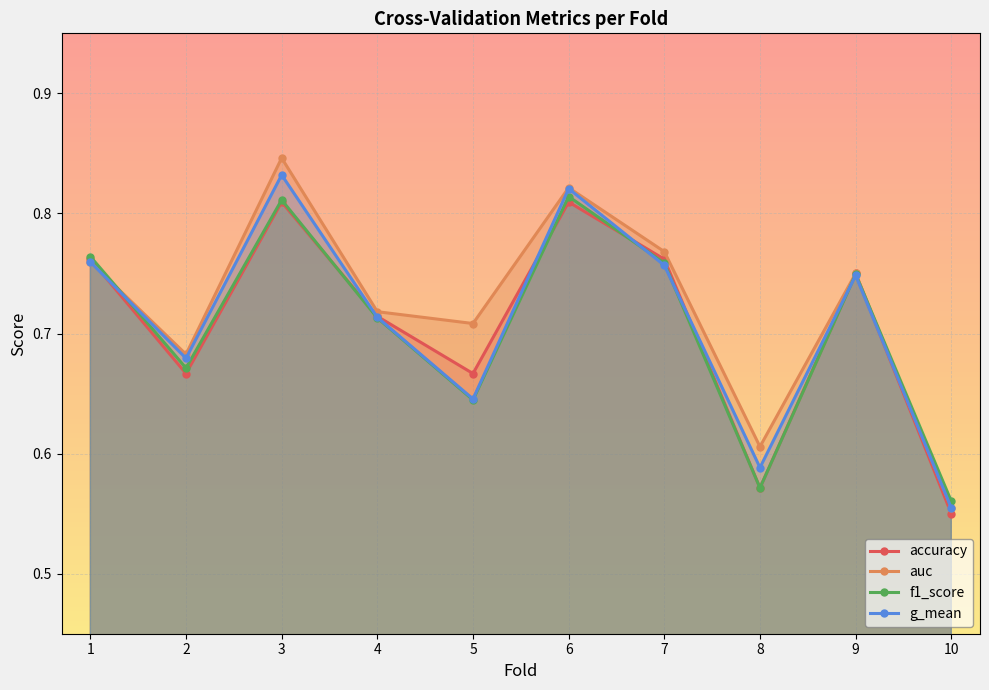

Rank the categories by accuracy value from highest to lowest.

3, 6, 1, 7, 9, 4, 2, 5, 8, 10